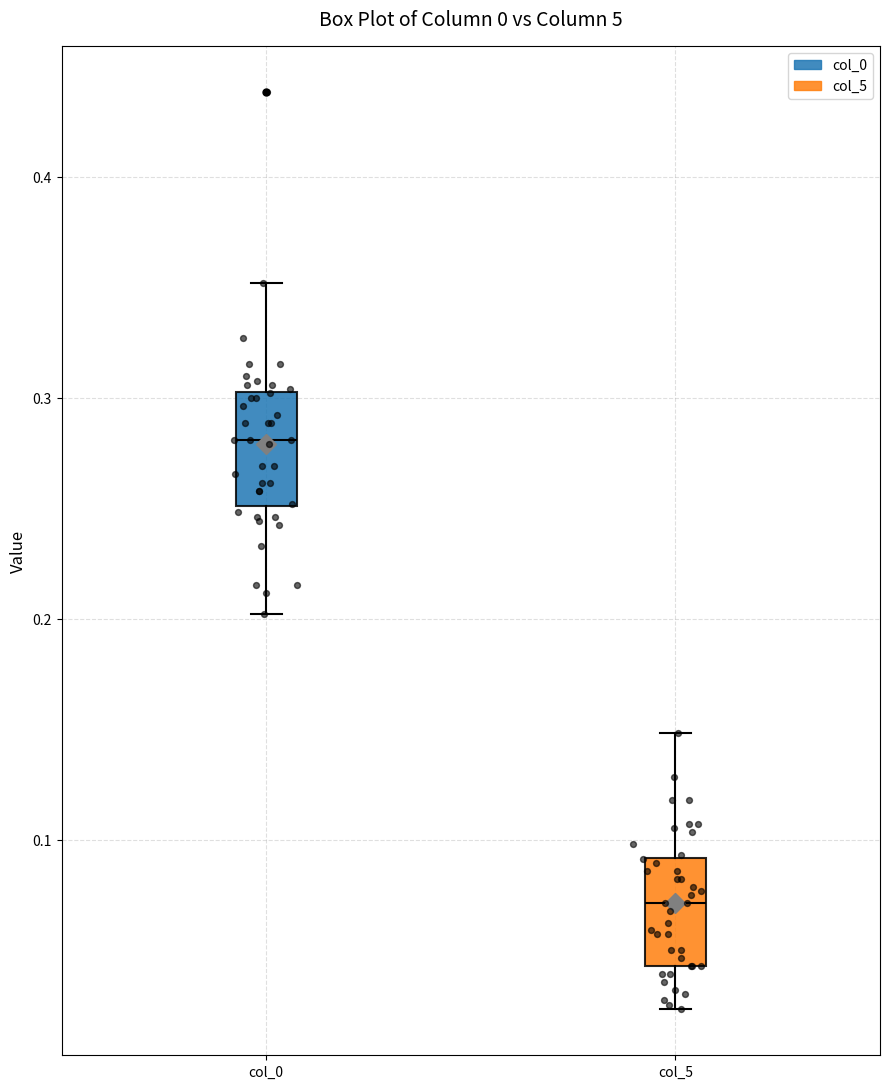

Reading left to right, read every box against the y-axis: the position of its median line, the range the box covers, and the ends of its whiskers. The values are not printed on the chart, so give them approximately, as read against the axis.

col_0: median 0.28, box 0.25 to 0.30, whiskers 0.20 to 0.35
col_5: median 0.07, box 0.04 to 0.09, whiskers 0.02 to 0.15